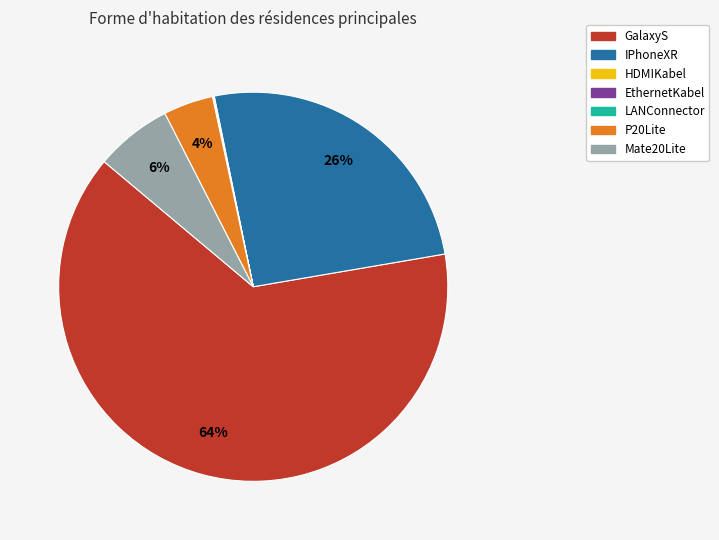

To the nearest percent, what percentage of the pie is GalaxyS?

64%